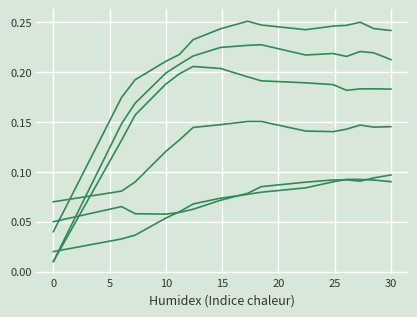

Does the chart have visible grid lines?

Yes